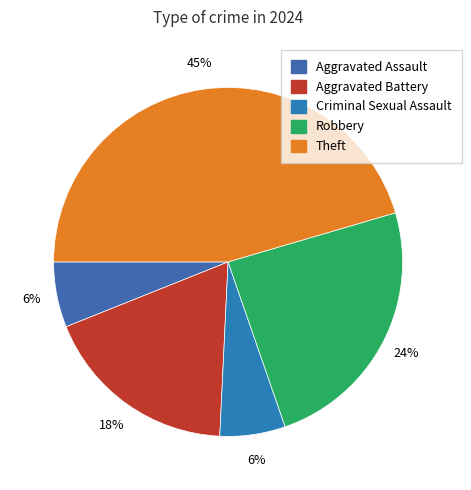

Count the number of slices in the pie.

5